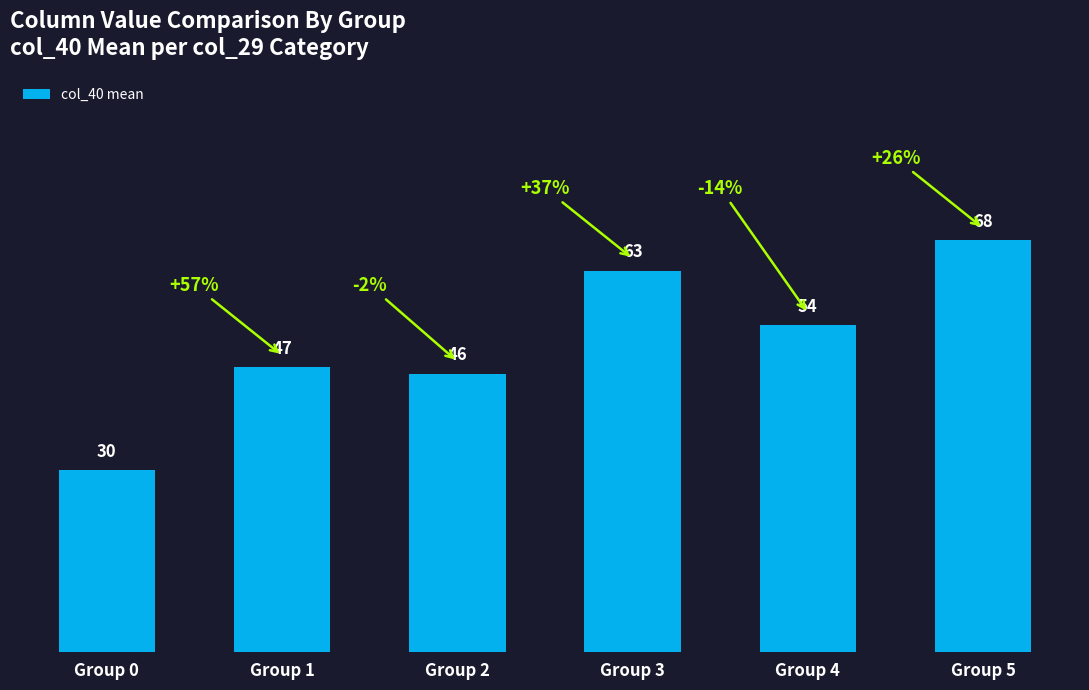

Where is the data nearest to the value 49?

Group 1